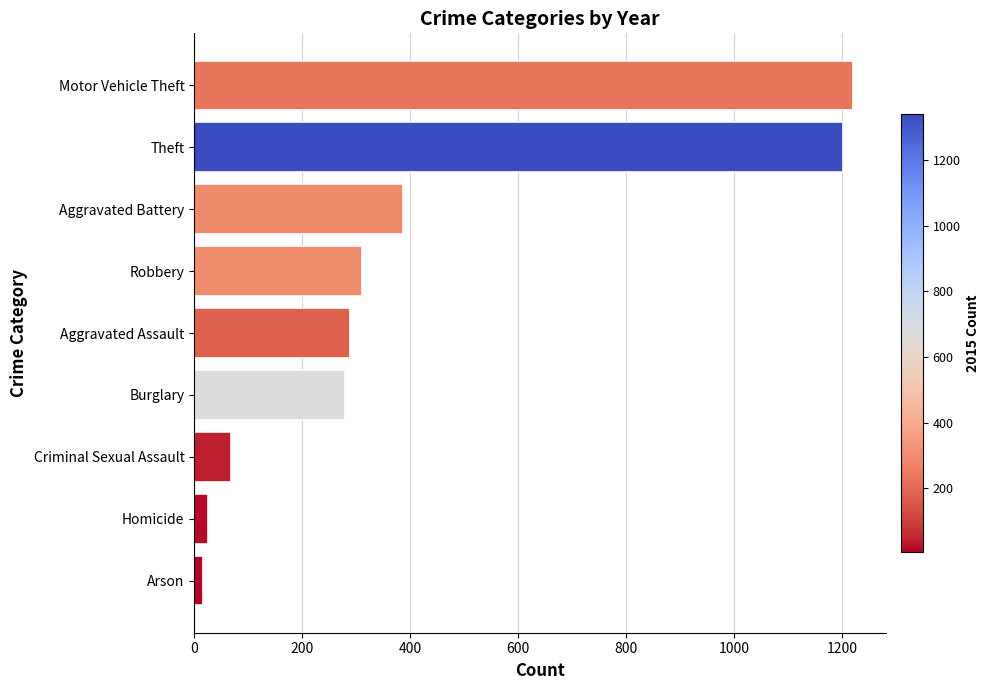

Between Aggravated Battery and Robbery, which is larger?

Aggravated Battery